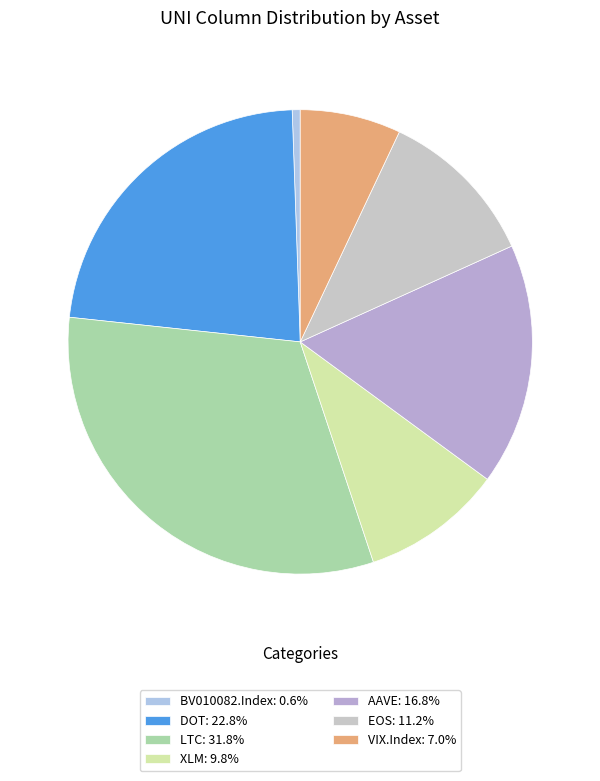

Rank the categories by value from lowest to highest.

BV010082.Index, VIX.Index, XLM, EOS, AAVE, DOT, LTC